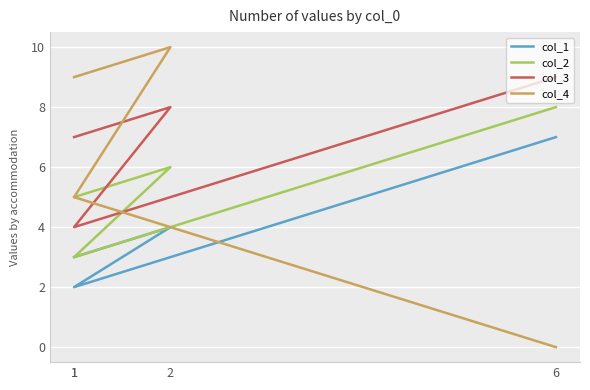

What are all the series names shown in the legend?

col_1, col_2, col_3, col_4